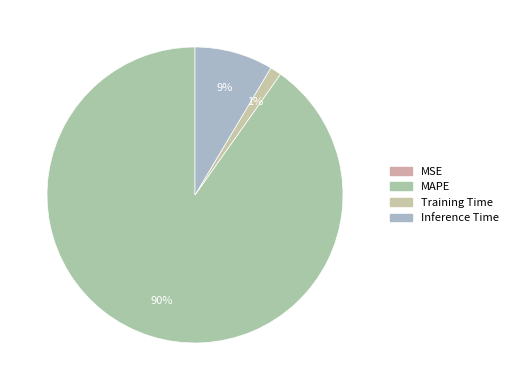

Which slice is the largest?

MAPE